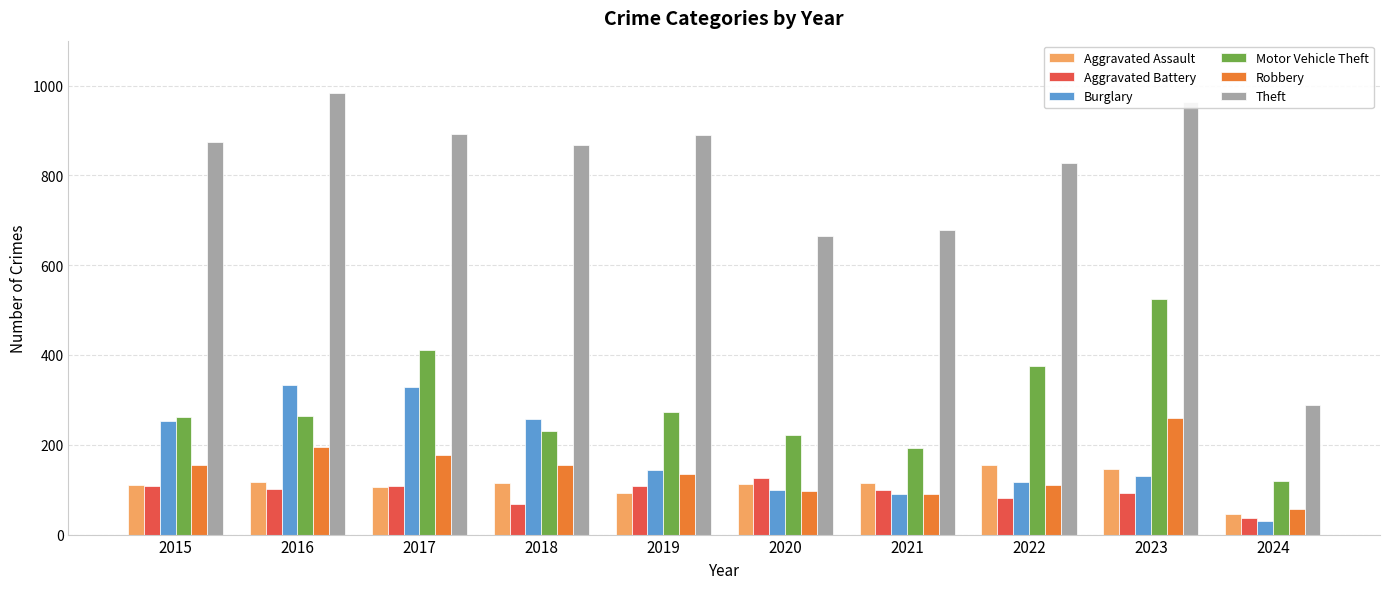

How many series are shown in this chart?

6